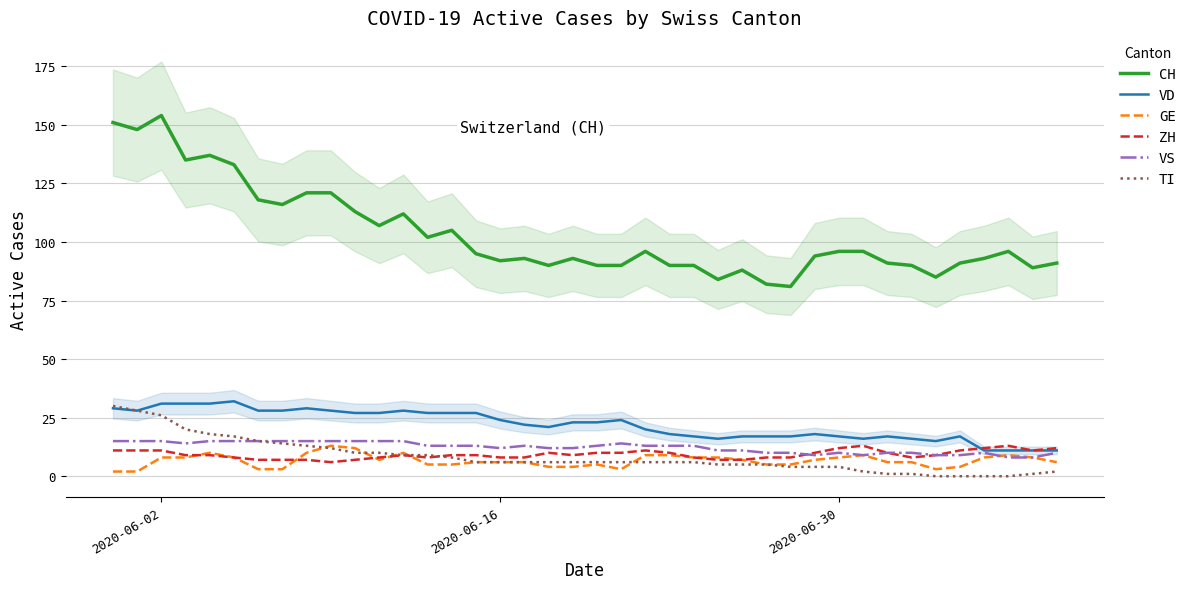

What is the lowest value of the ZH series?

6